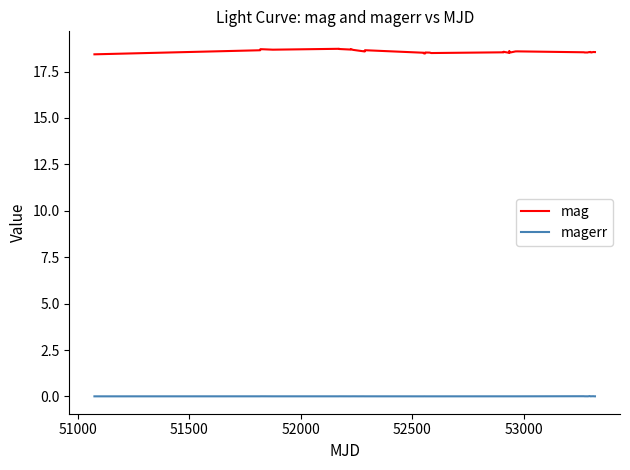

At how many categories does at least one series exceed 10?

40